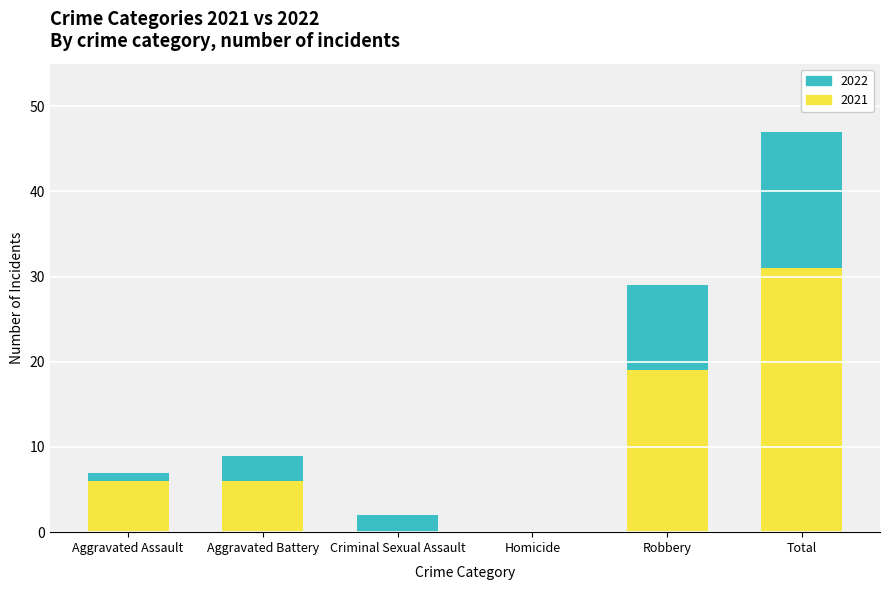

What is the sum of the 2021 values at Total and Aggravated Battery?

37